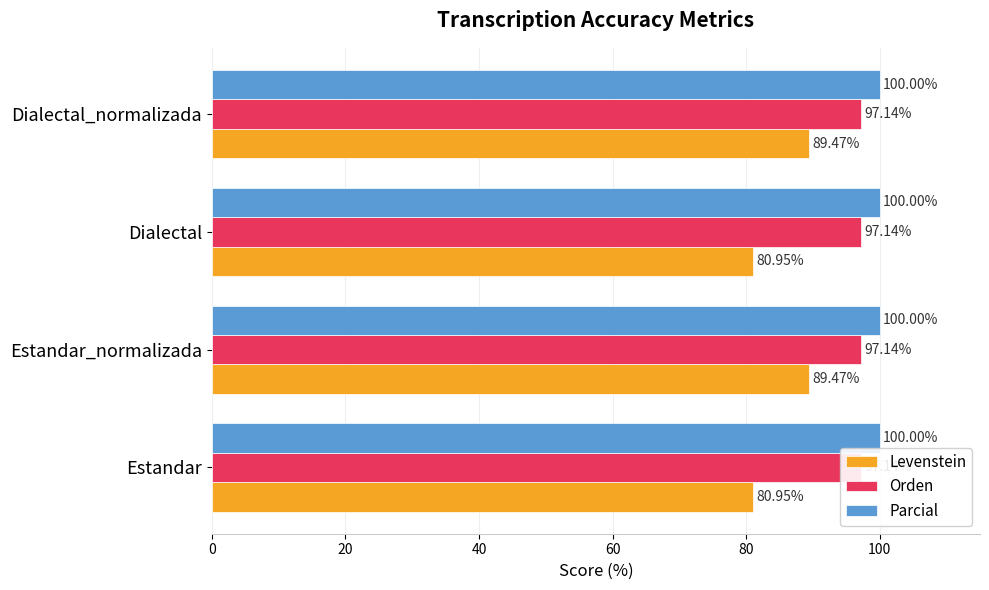

Reading left to right, extract all data points from this chart.

Levenstein: 0=81.0	20=89.5	40=81.0	60=89.5
Orden: 0=0.2	20=0.2	40=0.2	60=0.2
Parcial: 0=0.2	20=0.2	40=0.2	60=0.2